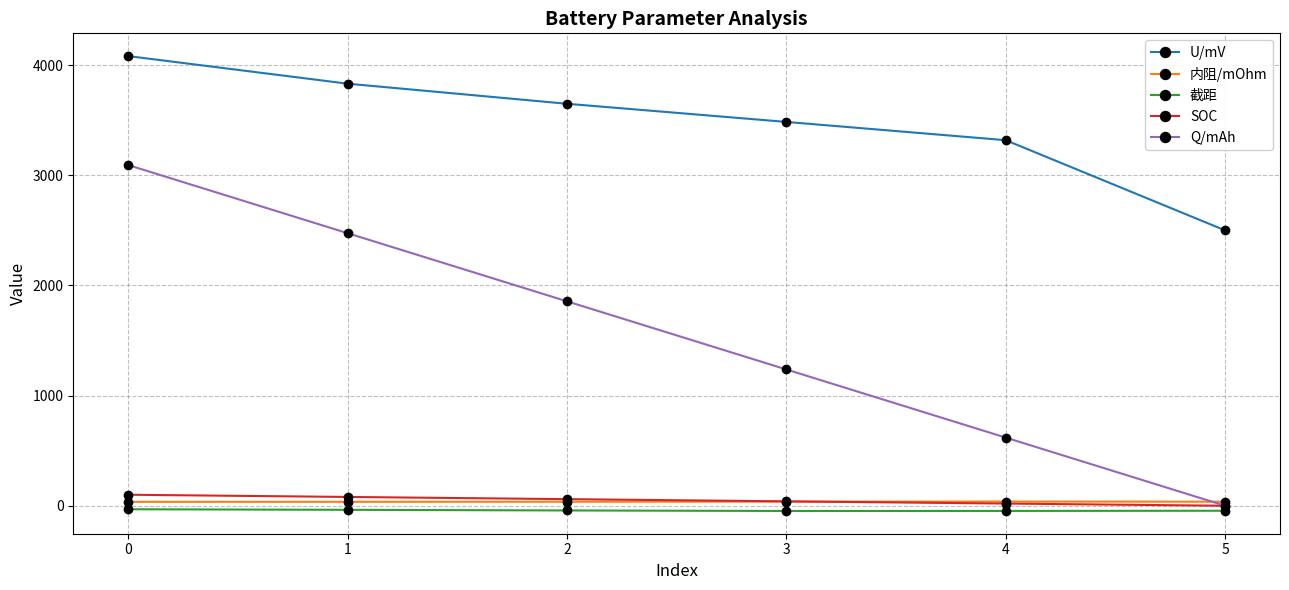

True or false: 截距 and 内阻/mOhm cross at least once.

False